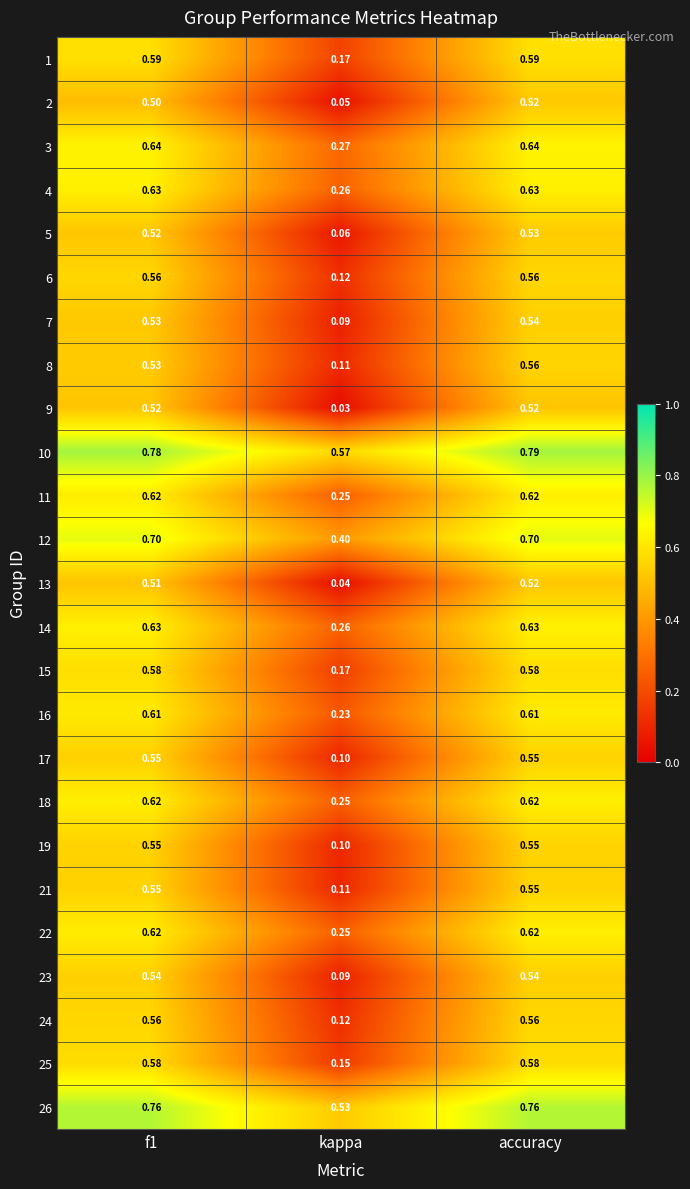

At which category is the sum across all series the highest?

accuracy